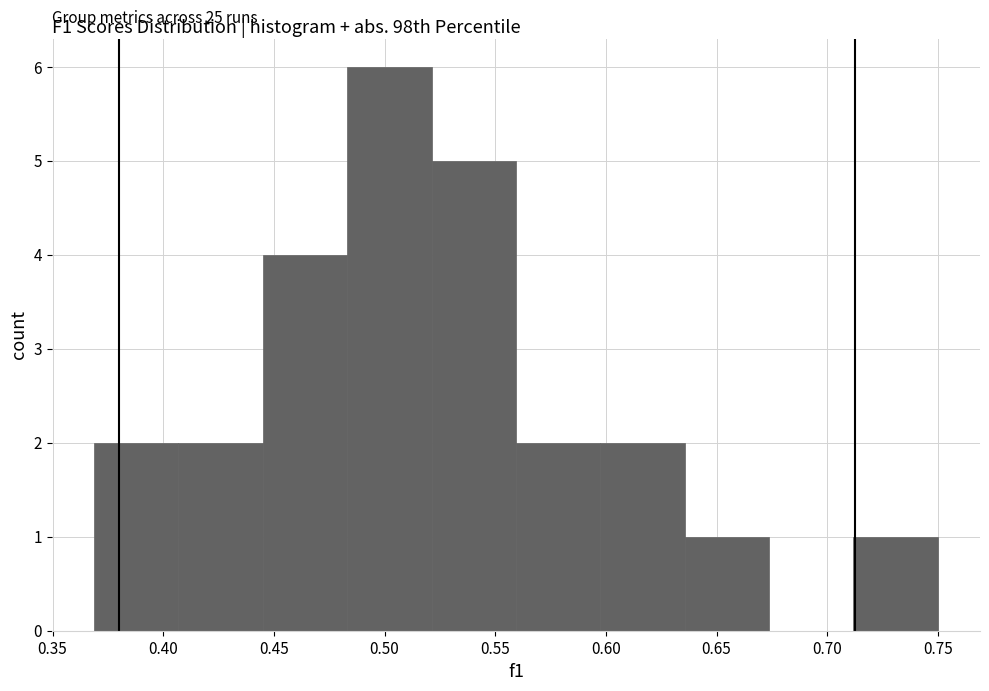

Which range on the x-axis has the tallest bar?

0.485 to 0.520